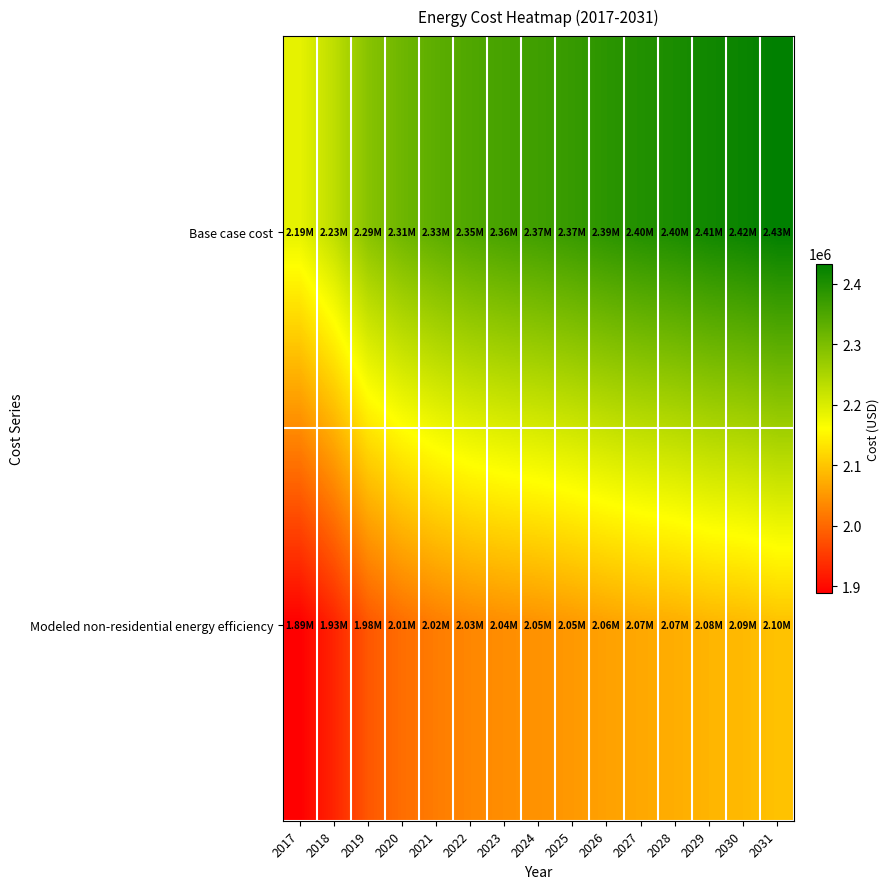

Which series has the largest total across all categories?

Base case cost